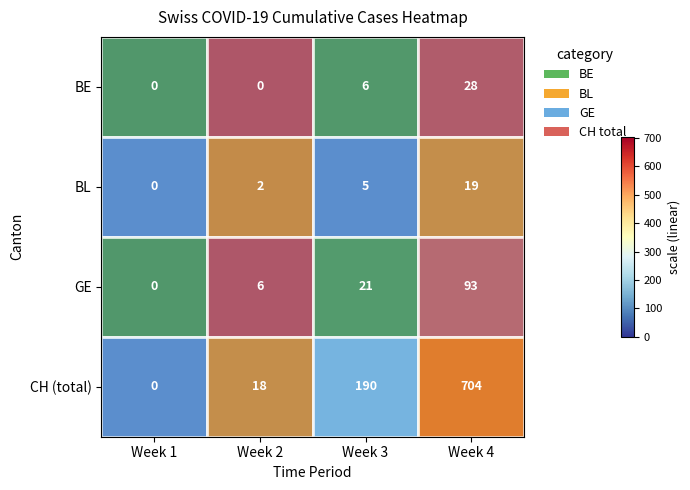

At which label is CH (total) closest to 352?

Week 3